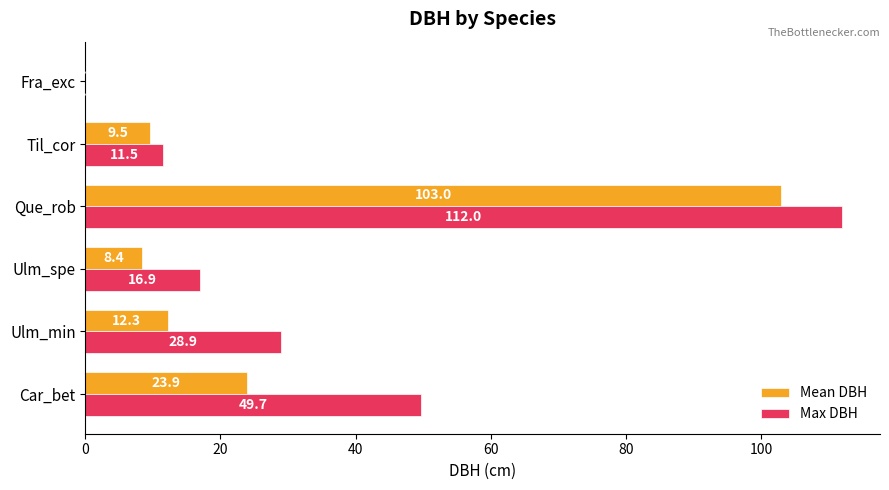

Between Ulm_min and Til_cor, which series saw the biggest shift?

Max DBH